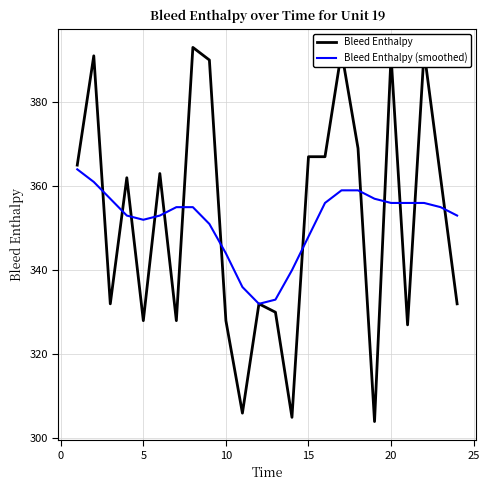

What is the lowest value of the Bleed Enthalpy series?

304